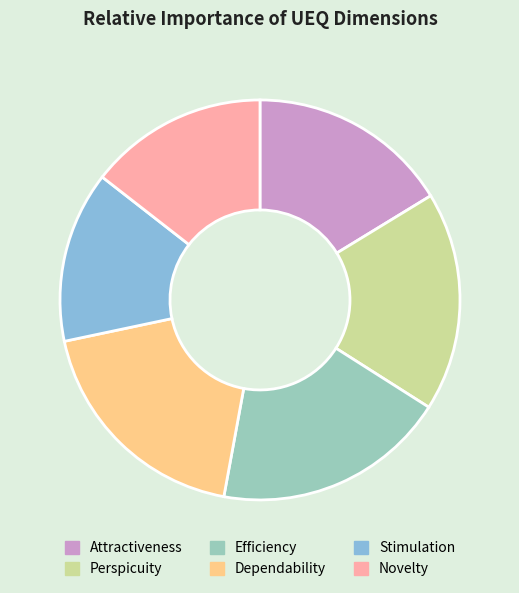

Combined, do Dependability and Perspicuity account for over 50%?

No